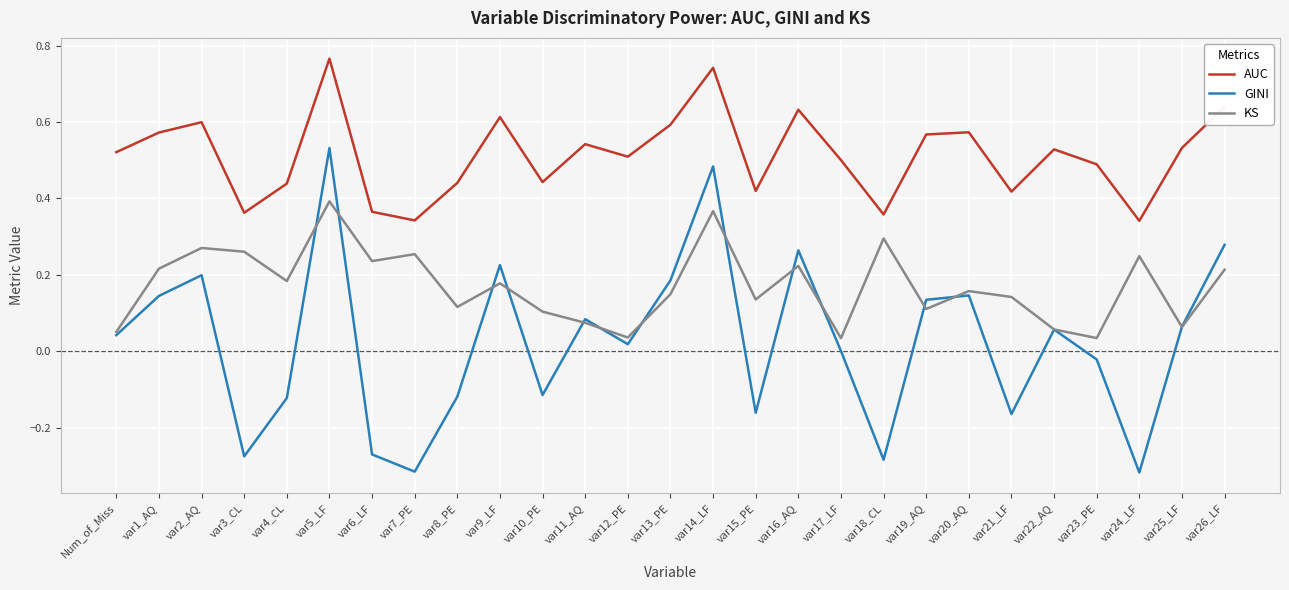

Which category has the highest value across all series?

var5_LF